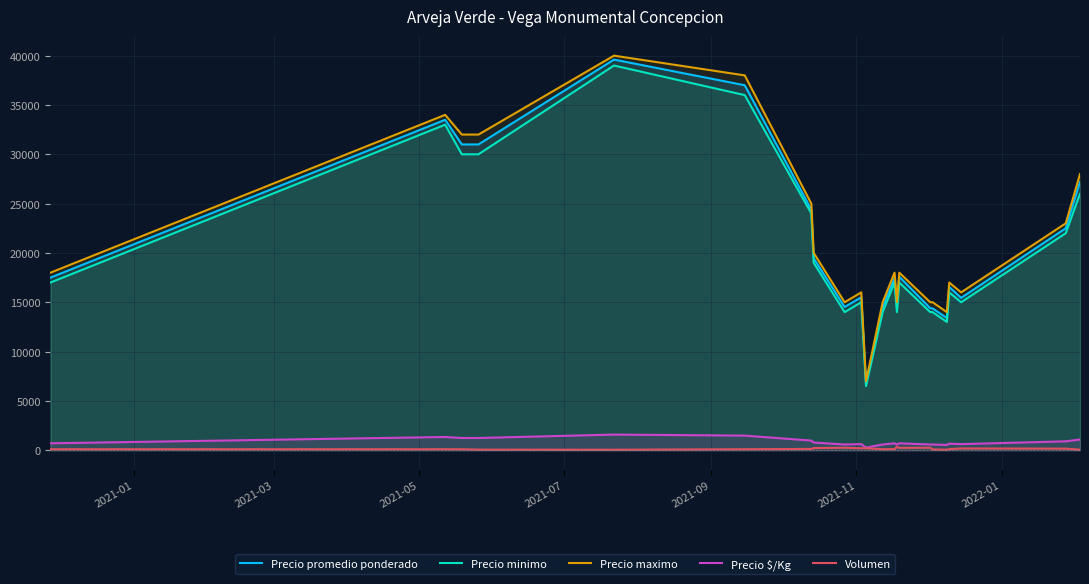

What is the sum of all Precio maximo values?

471000